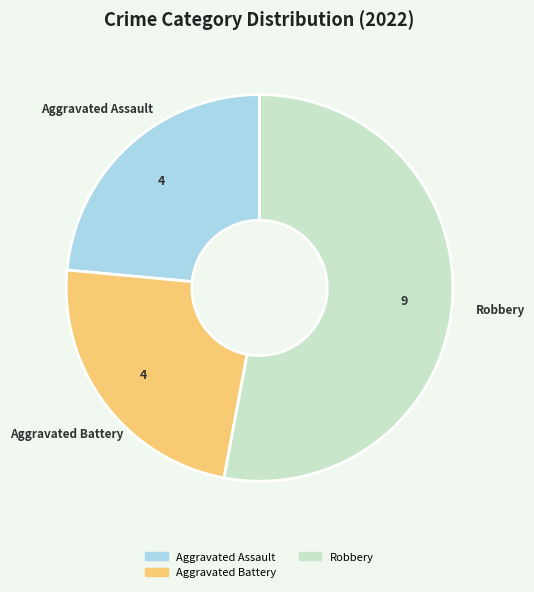

Is there any slice that represents more than half of the pie?

Yes